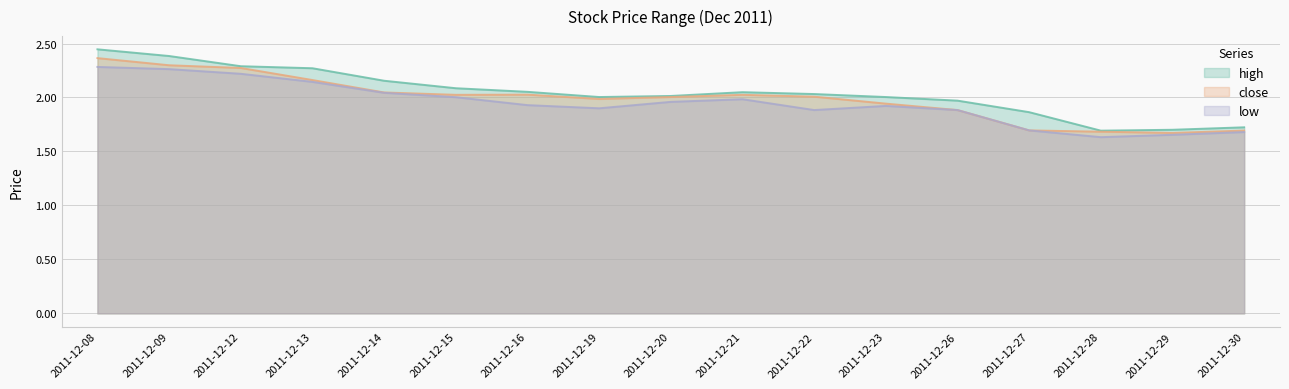

What is the value of the close point at the 10th from the left?

2.0